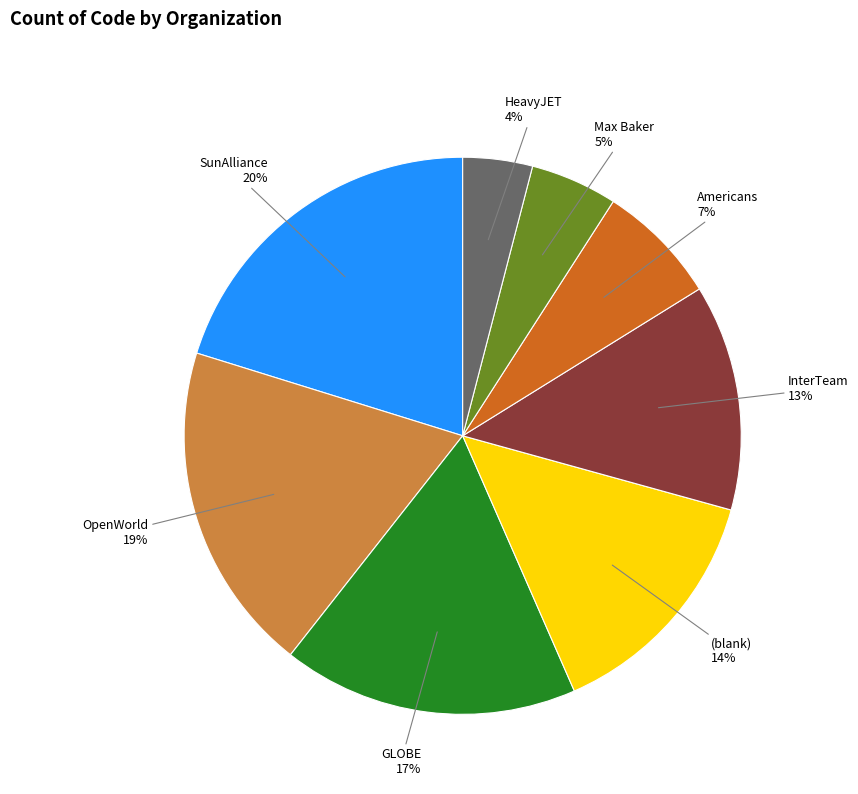

The (blank) slice represents 26% of the pie. True or false?

False